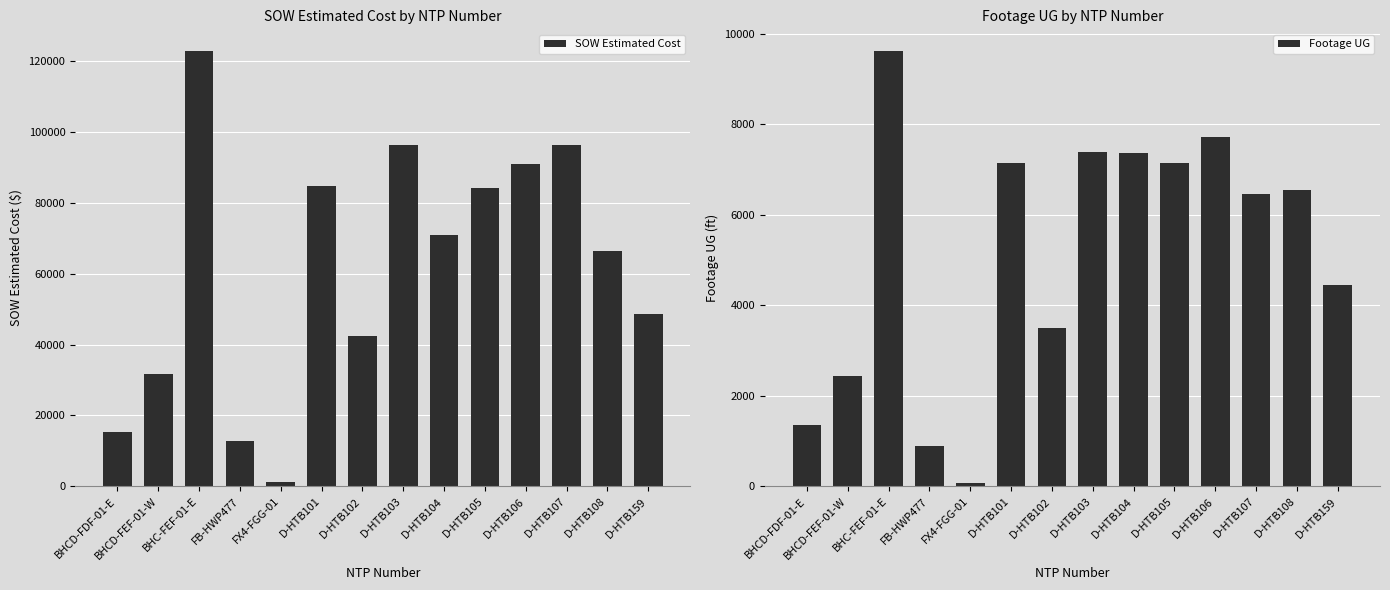

At which category is the sum across all series the highest?

BHC-FEF-01-E